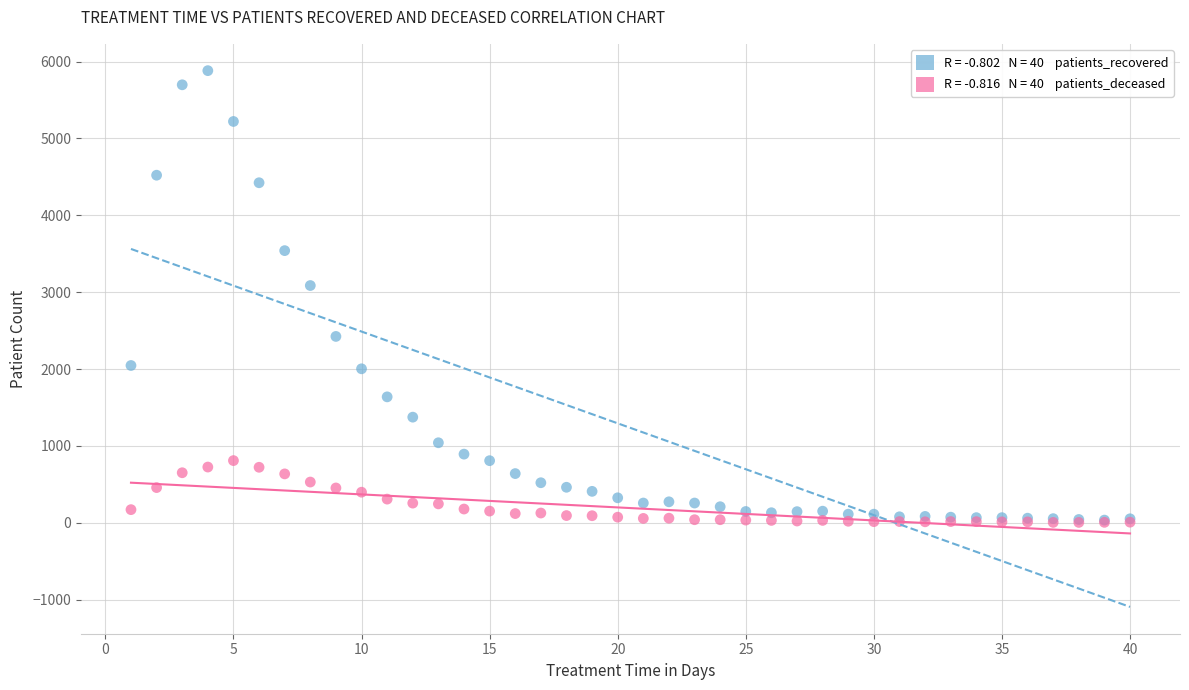

Across all series, what Y value is closest to 2944?

3087